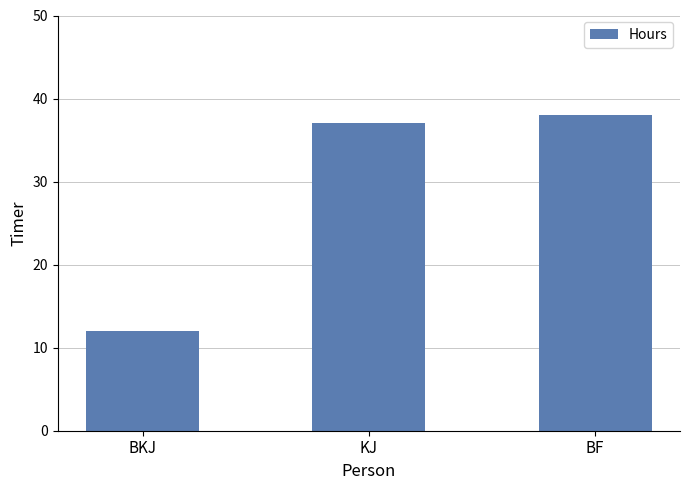

List the labels in order of value, smallest first.

BKJ, KJ, BF